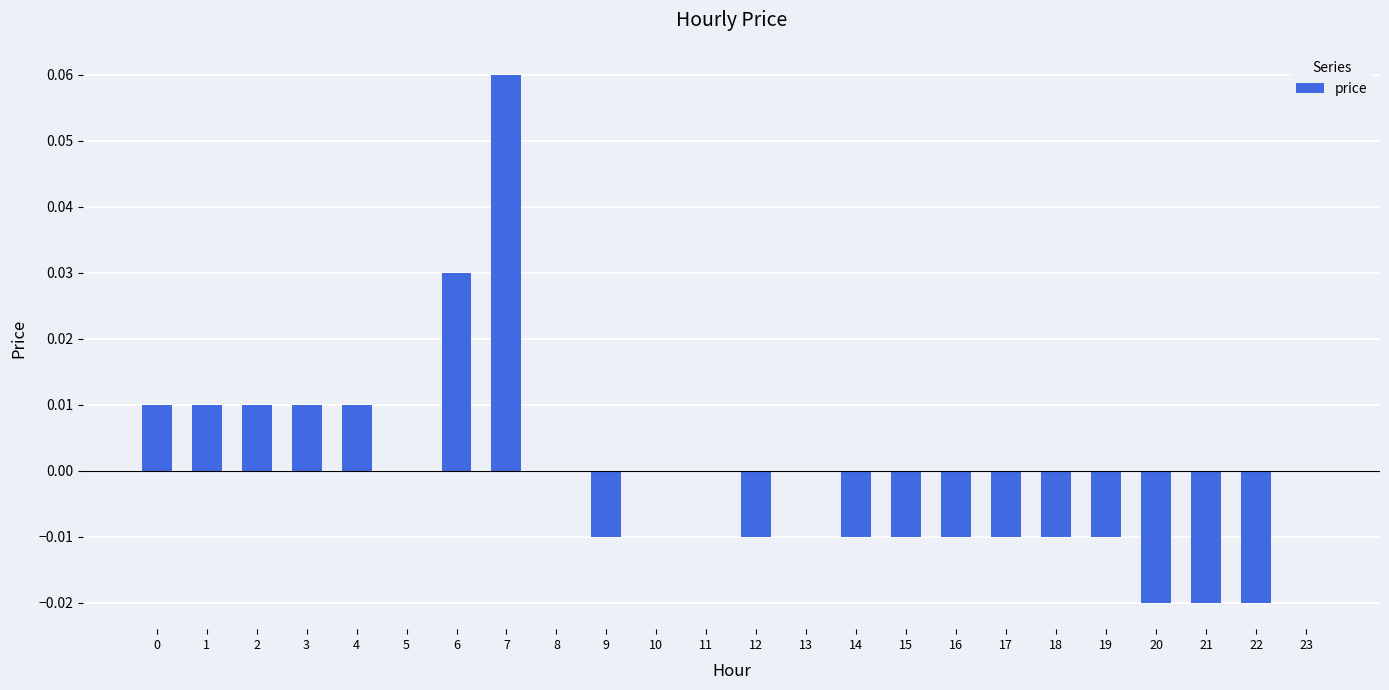

How many series are shown in this chart?

1